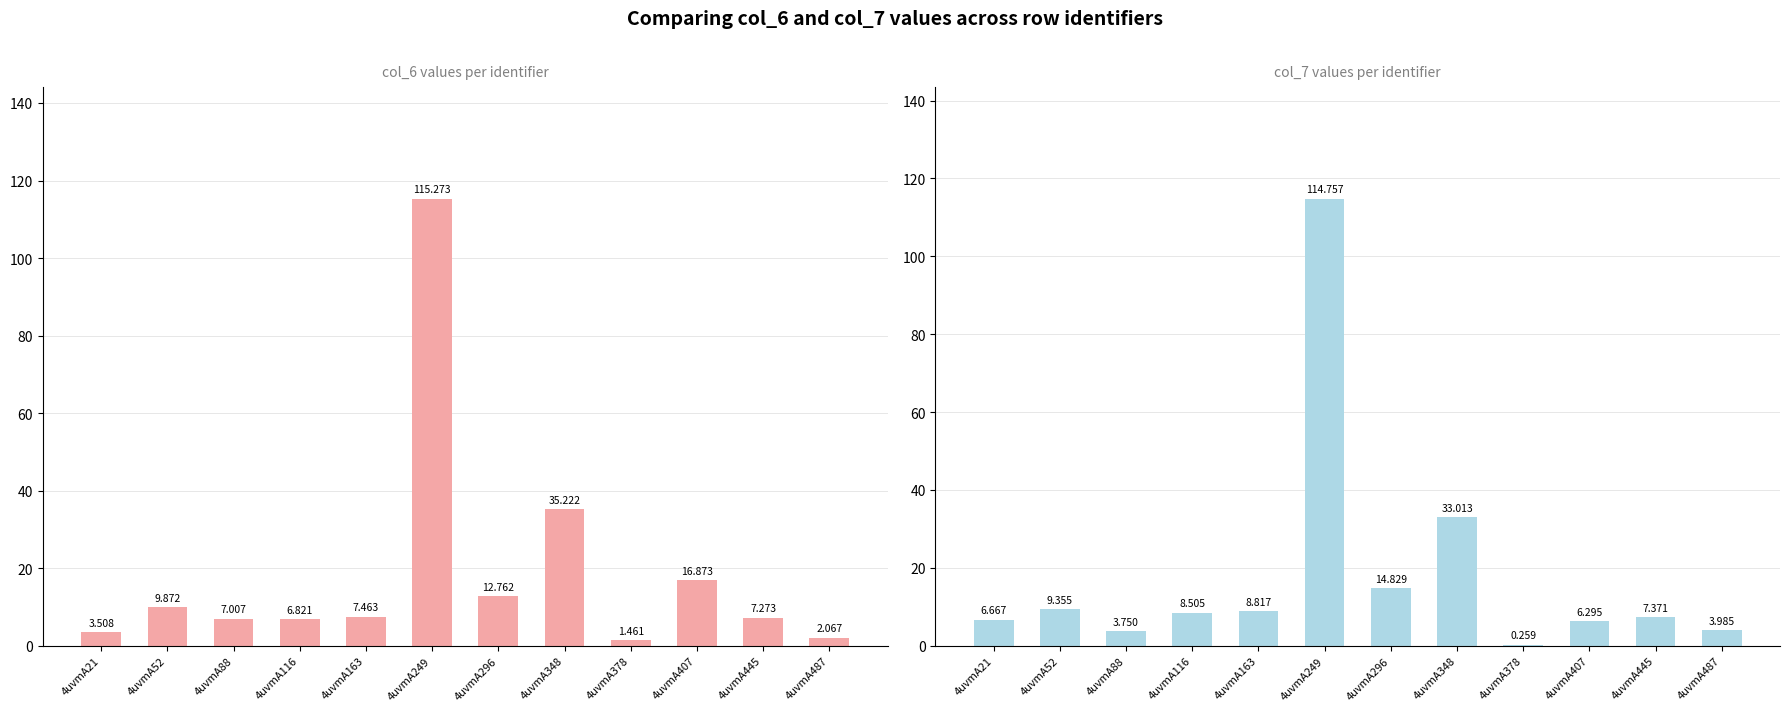

What is the difference between the col_7 values at 4uvmA296 and 4uvmA163?

6.0